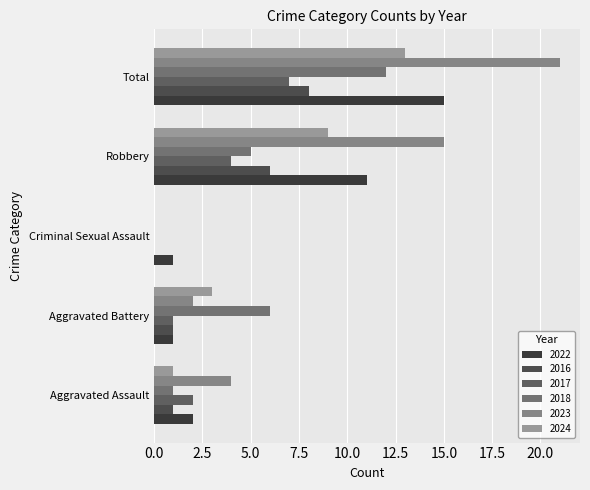

What is the difference between the second highest and second lowest values in the 2024 series?

8